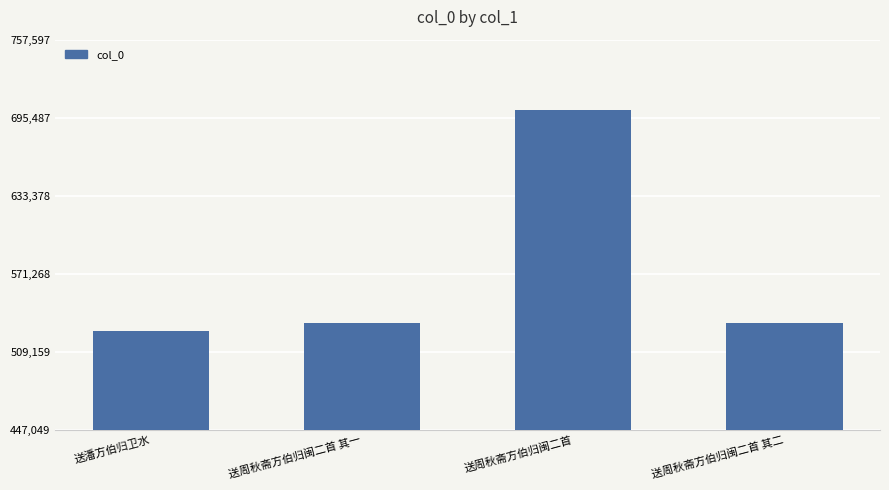

Is it true that the value at 送周秋斋方伯归闽二首 is 701479?

True